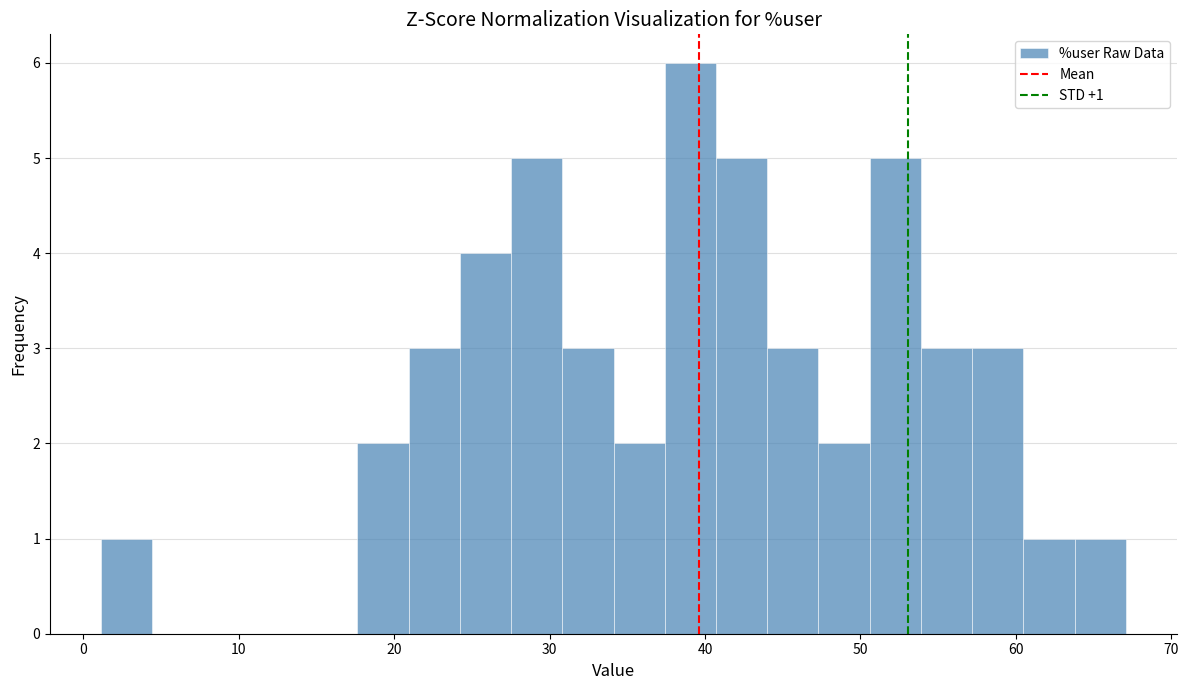

Read against the x-axis, roughly where is the centre of the tallest bar?

39